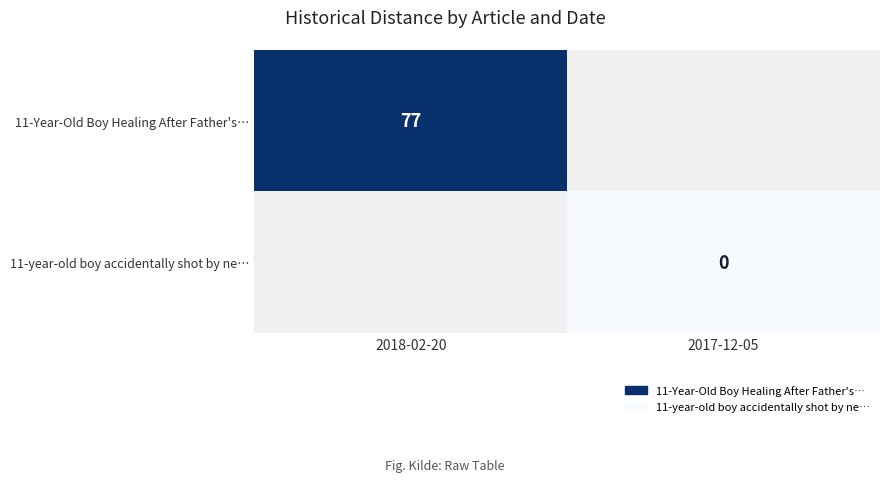

Between 2017-12-05 and 2018-02-20, which is larger?

2018-02-20